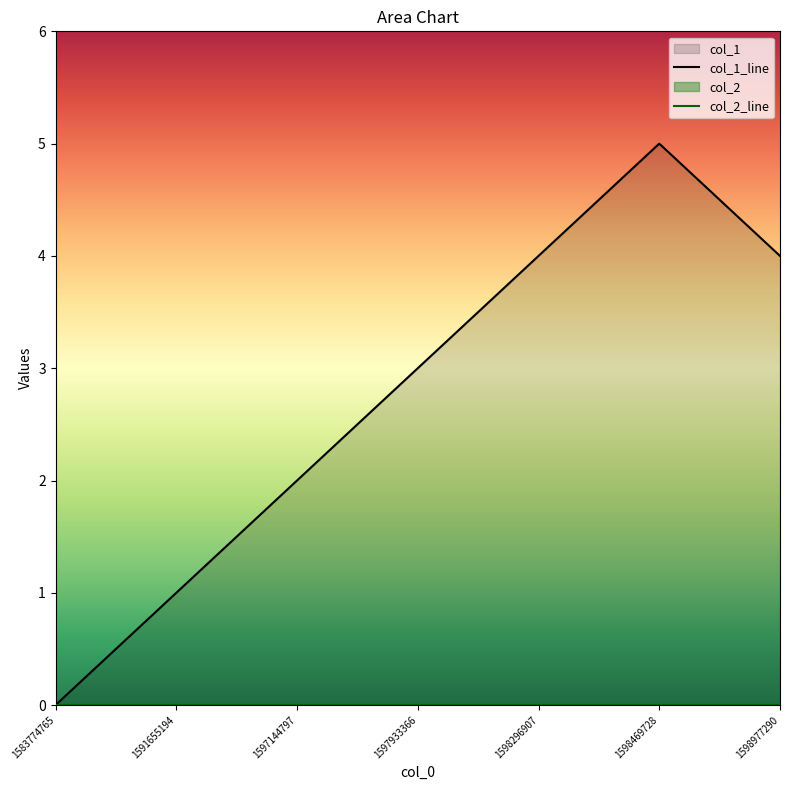

Where does the data first go above 3?

1598296907